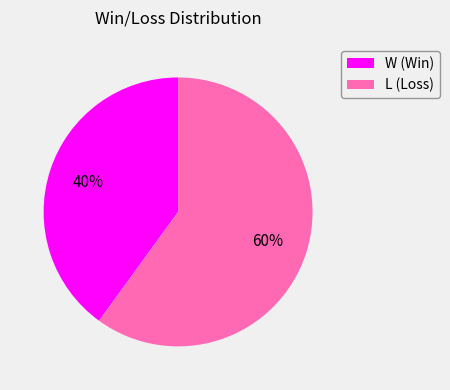

Which category accounts for the majority?

L